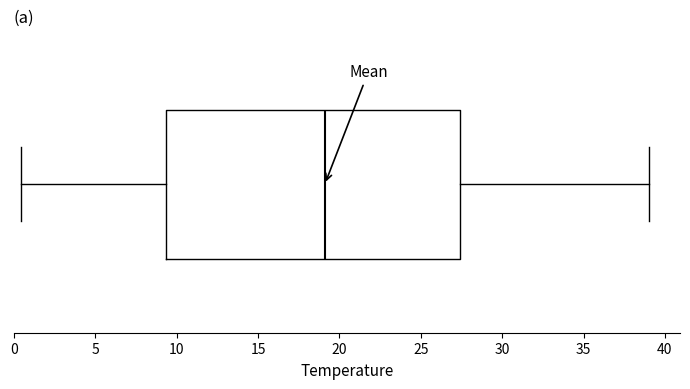

Transcribe this box plot: give where the median line is, the range the box spans, and where the two whiskers end, as read against the x-axis. The values are not printed on the chart, so give them approximately, as read against the axis.

median 19.0, box 9.5 to 27.5, whiskers 0.5 to 39.0